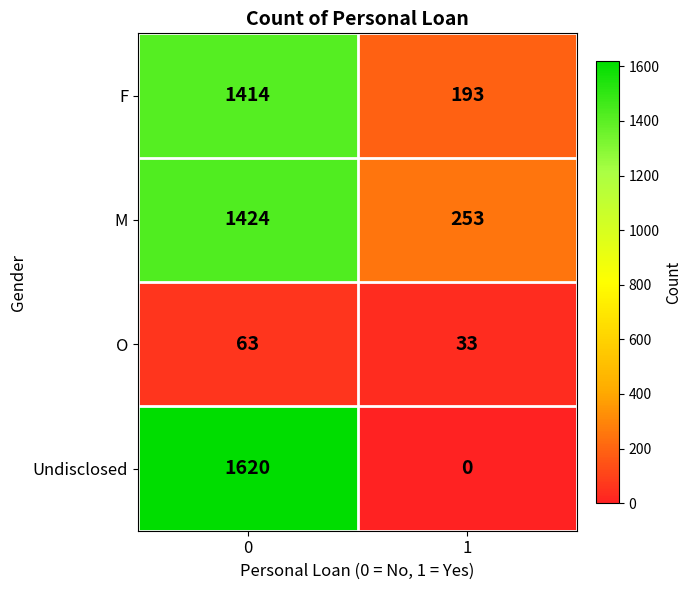

Rank the series at 1 from lowest to highest value.

Undisclosed, O, F, M